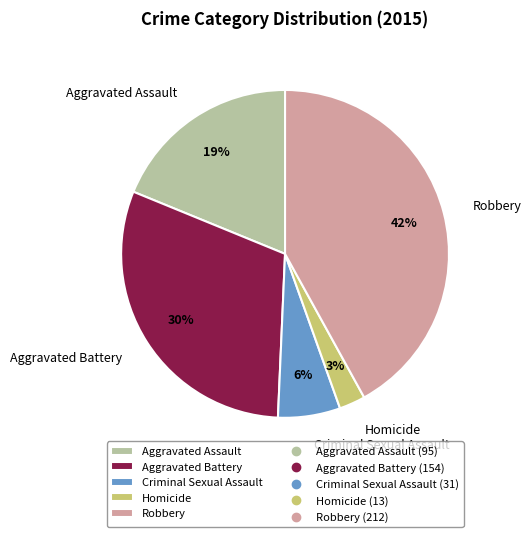

To the nearest percent, what portion does Aggravated Battery represent?

30%